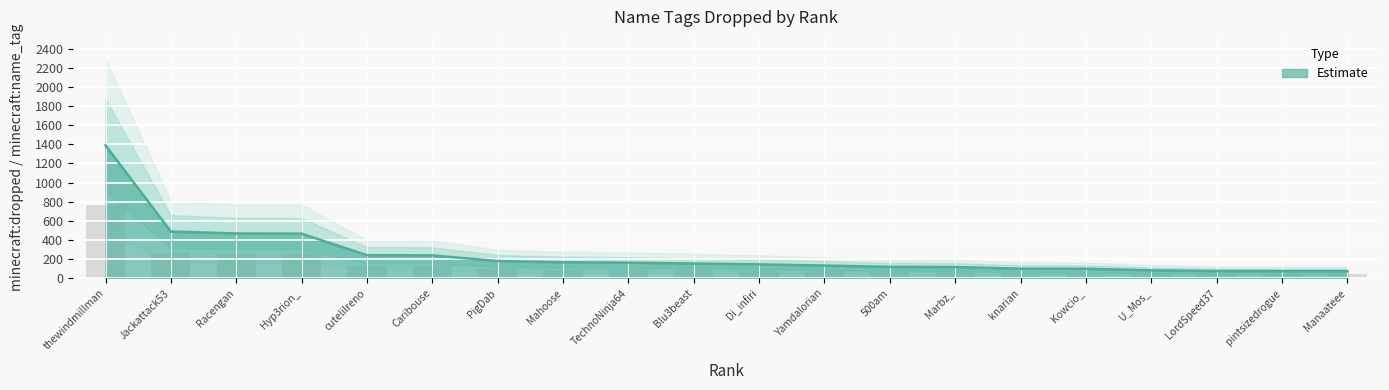

At which category does the chart reach its minimum across all series?

pintsizedrogue